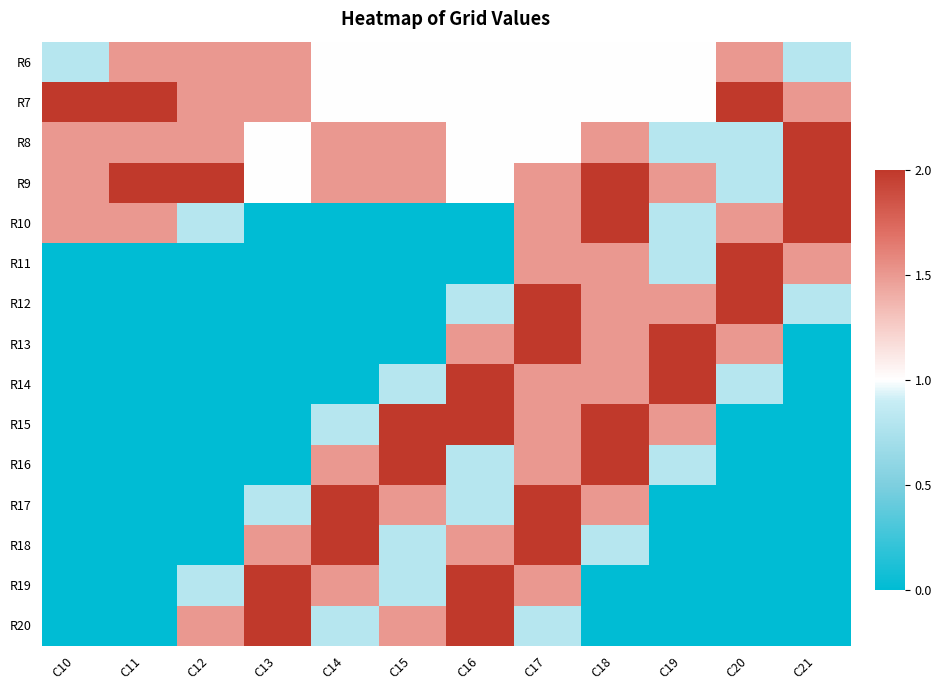

Rank the series at C19 from highest to lowest value.

R13, R14, R9, R12, R15, R6, R7, R8, R10, R11, R16, R17, R18, R19, R20